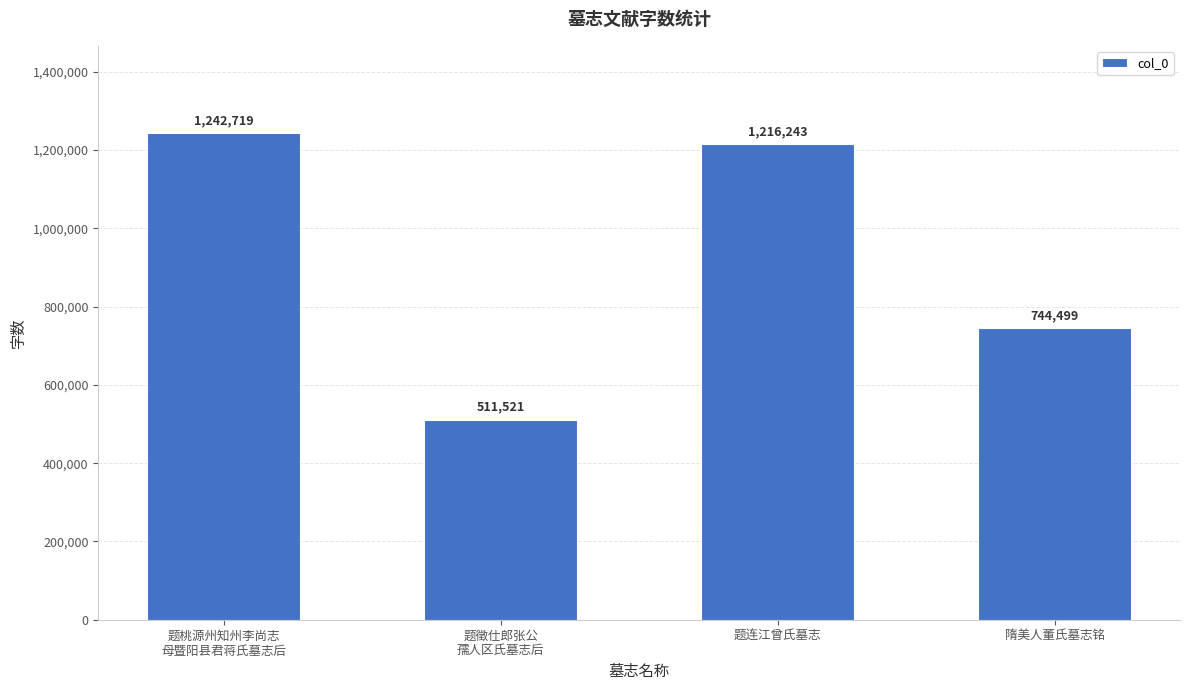

At which category does the chart reach its peak across all series?

题桃源州知州李尚志
母暨阳县君蒋氏墓志后